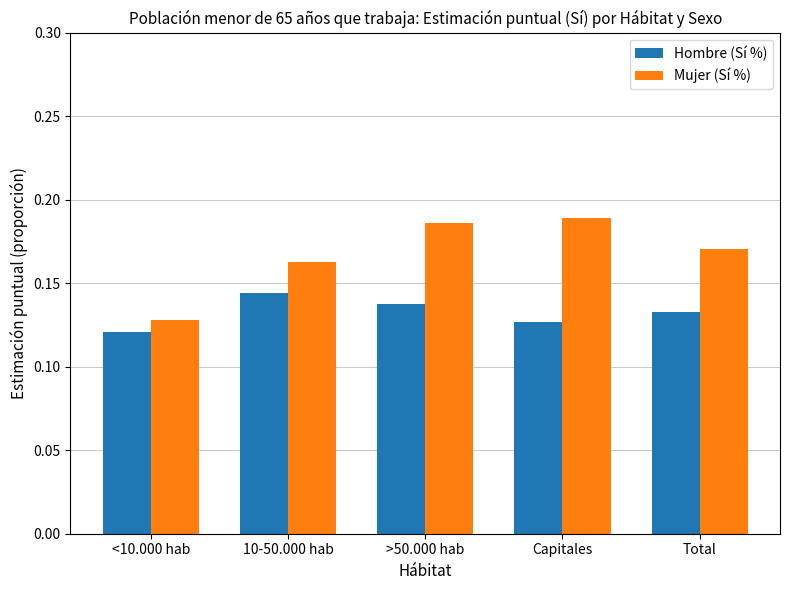

Which series has the largest total across all categories?

Mujer (Sí %)